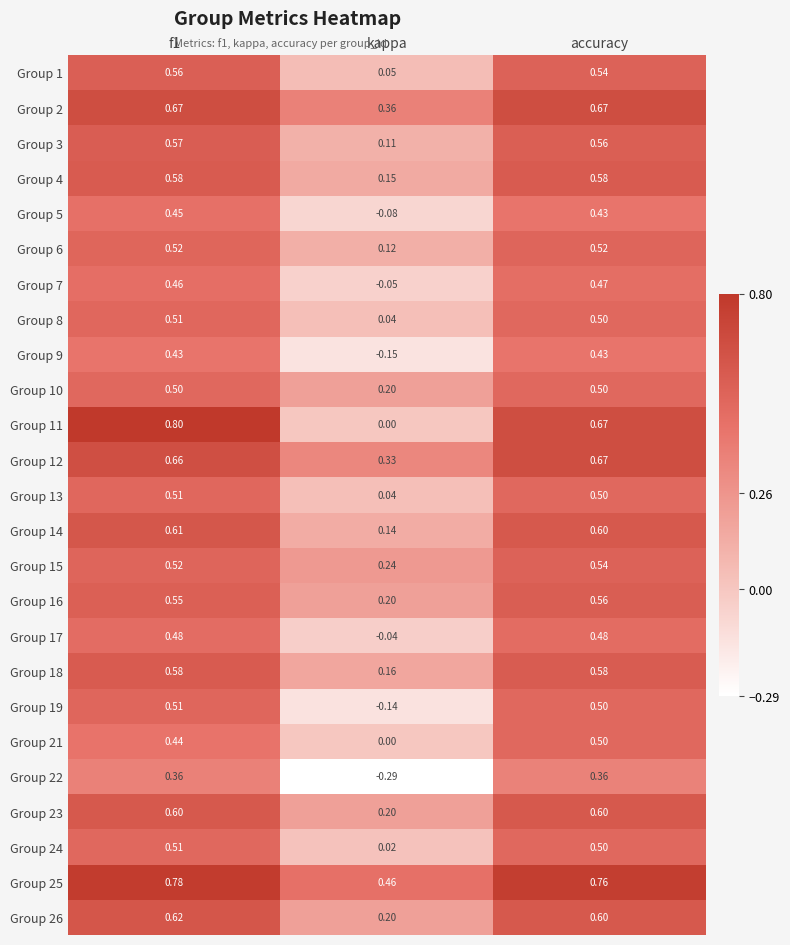

What is the total value across all series at kappa?

2.3